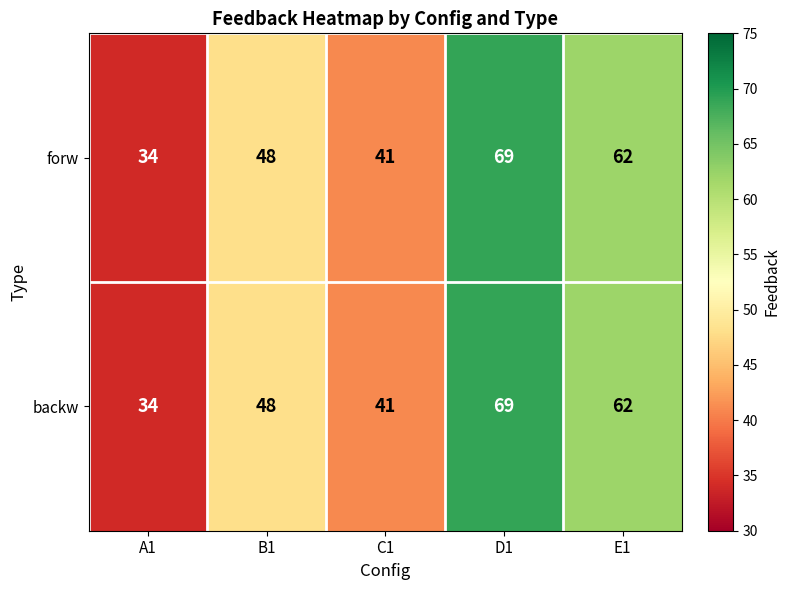

The value of backw at A1 is 34. True or false?

True